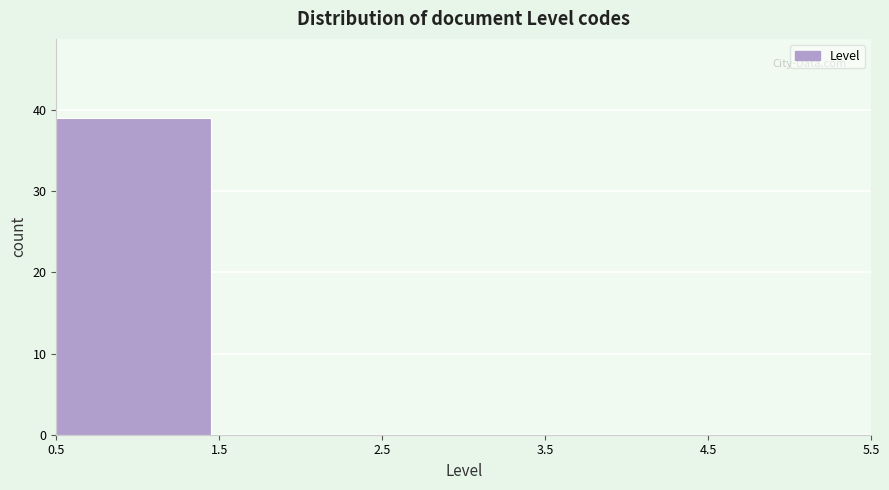

Reading left to right, transcribe this chart: for each bar, give the range it covers on the x-axis and its height. The values are not printed on the chart, so give them approximately, as read against the axis.

0.5 to 1.5: 39
1.5 to 2.5: 0
2.5 to 3.5: 0
3.5 to 4.5: 0
4.5 to 5.5: 0